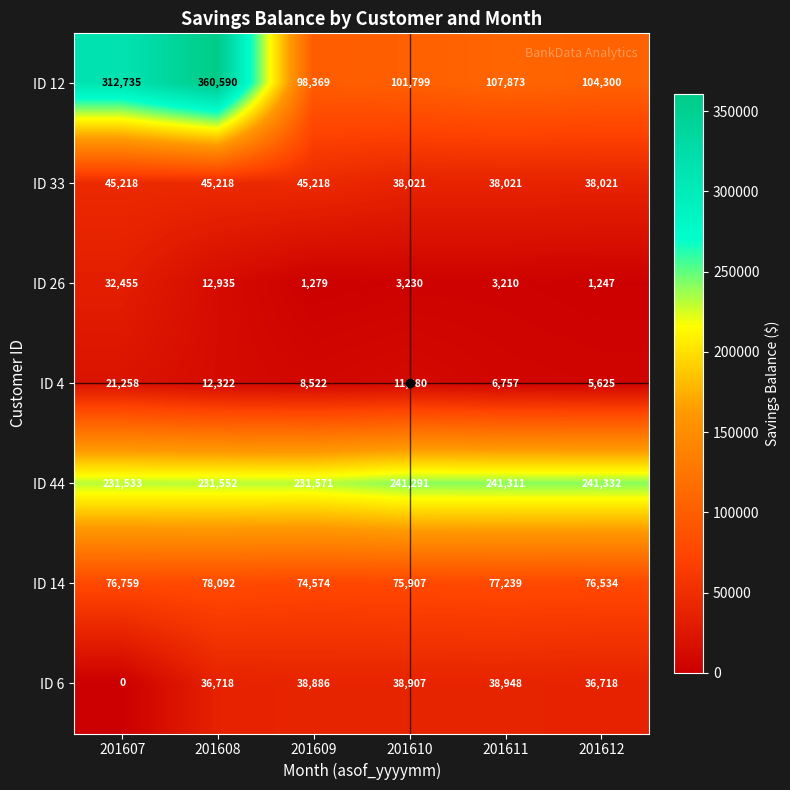

Which series has the widest spread of values?

ID 12